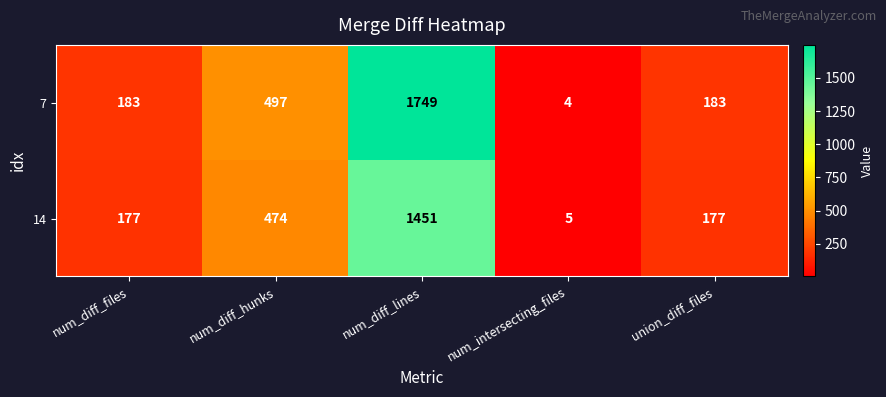

What is the greatest value displayed?

1749